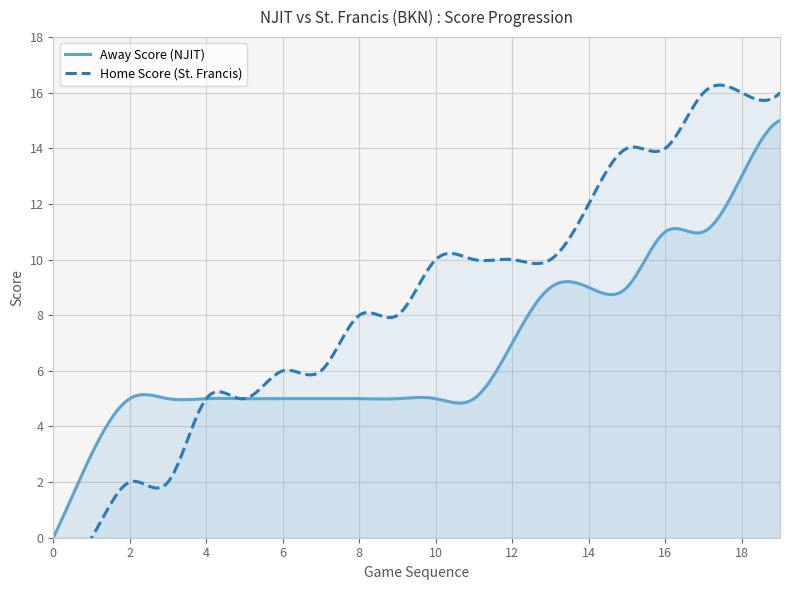

The value of Home Score at 14 is 20. True or false?

False